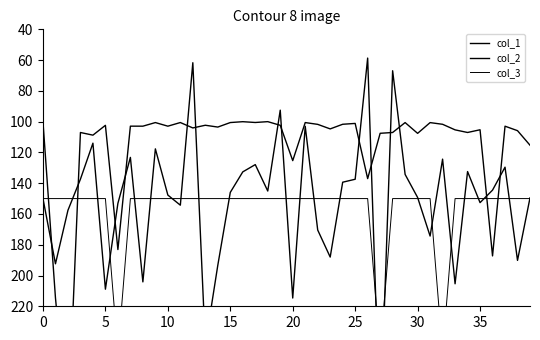

What is the label of the 22nd point from the right?

18